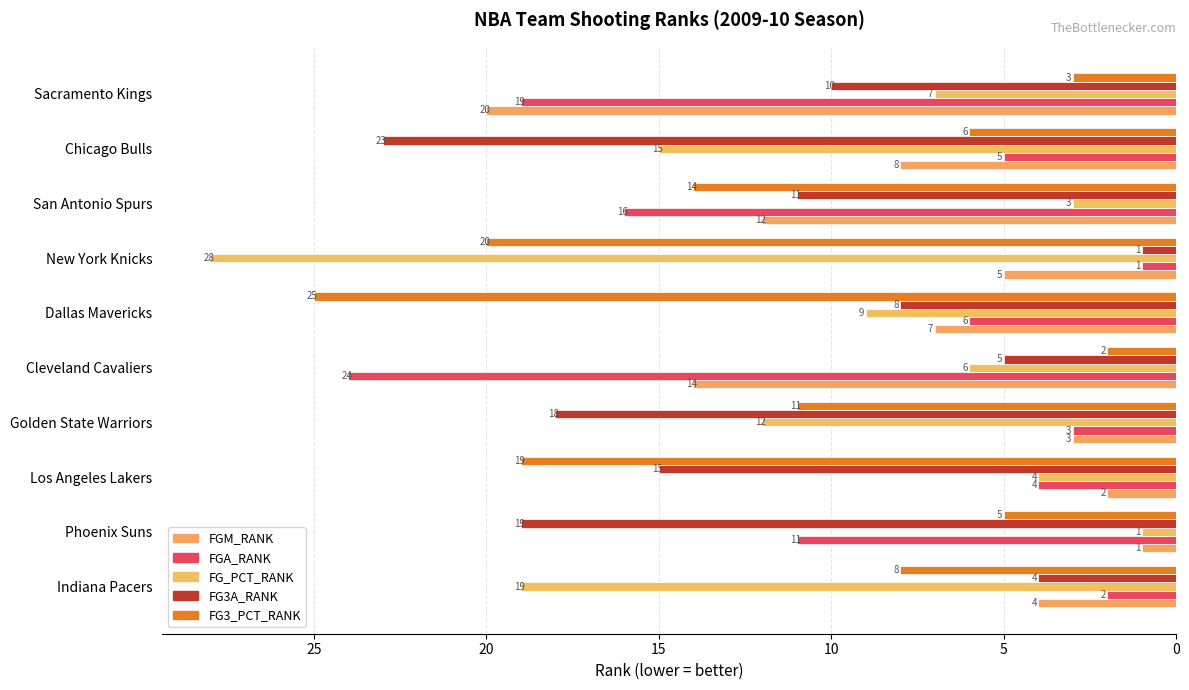

What is the smallest value displayed?

1